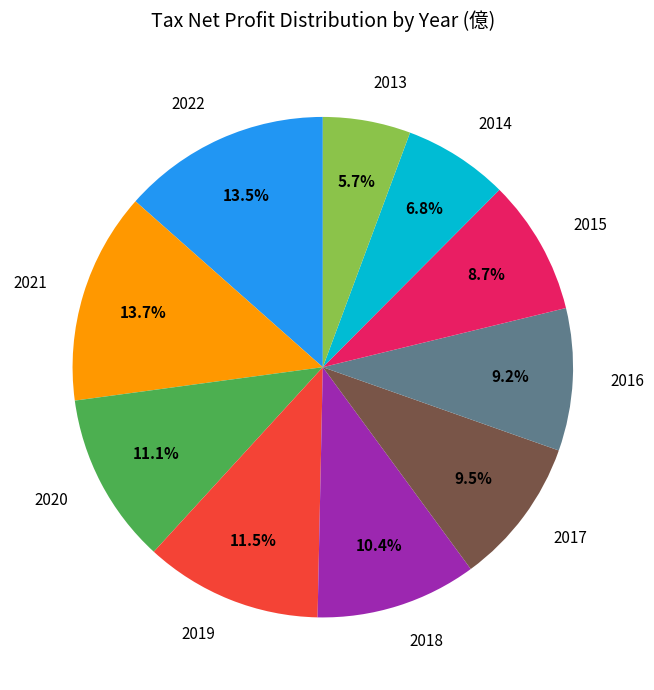

To the nearest percent, what percentage of the pie is 2016?

9%